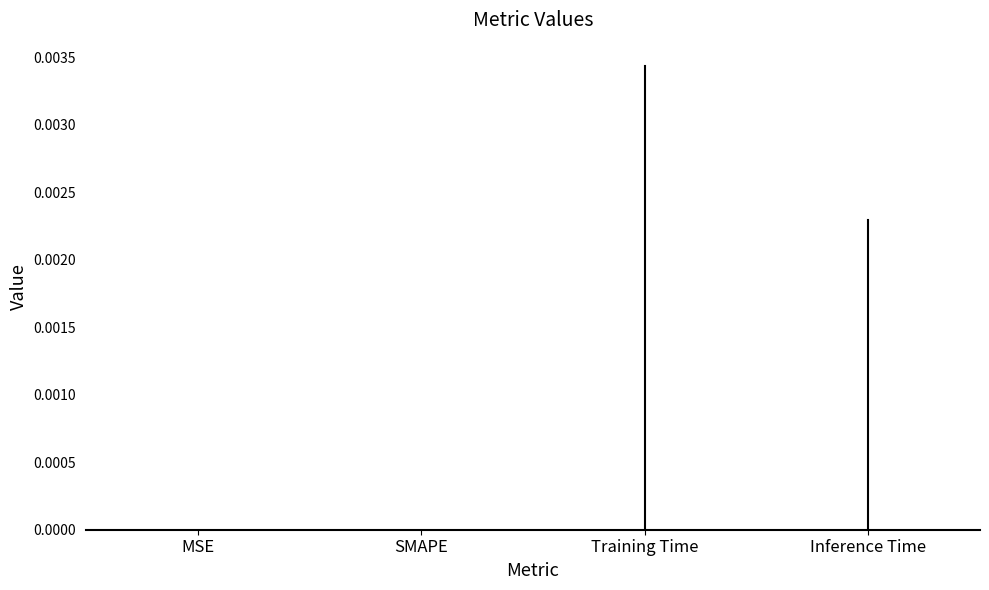

Between Inference Time and MSE, which is larger?

Inference Time